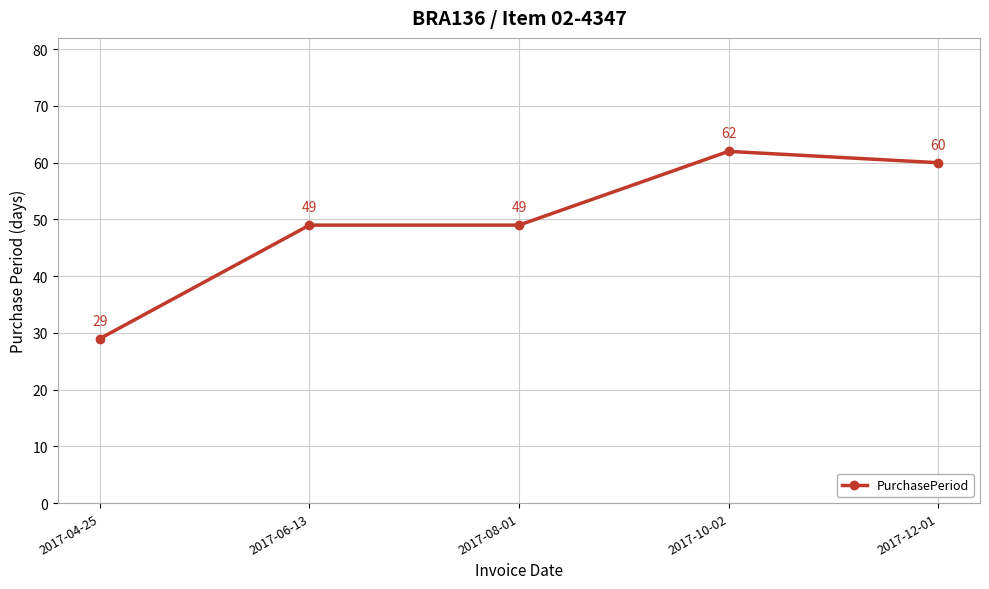

What is the difference between the maximum and second lowest values?

13